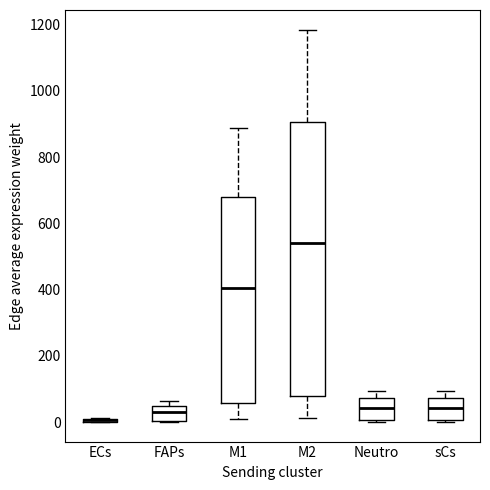

Comparing the boxes themselves (not the whiskers), which one is the tallest?

M2